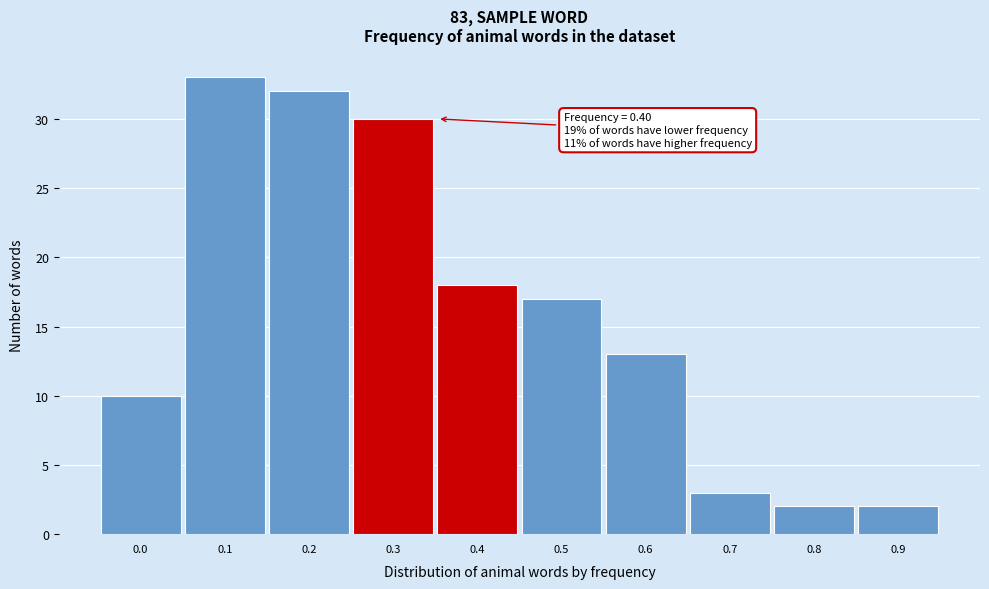

Reading right to left, list all the values displayed in this chart.

0.9=2	0.8=2	0.7=3	0.6=13	0.5=17	0.4=18	0.3=30	0.2=32	0.1=33	0.0=10